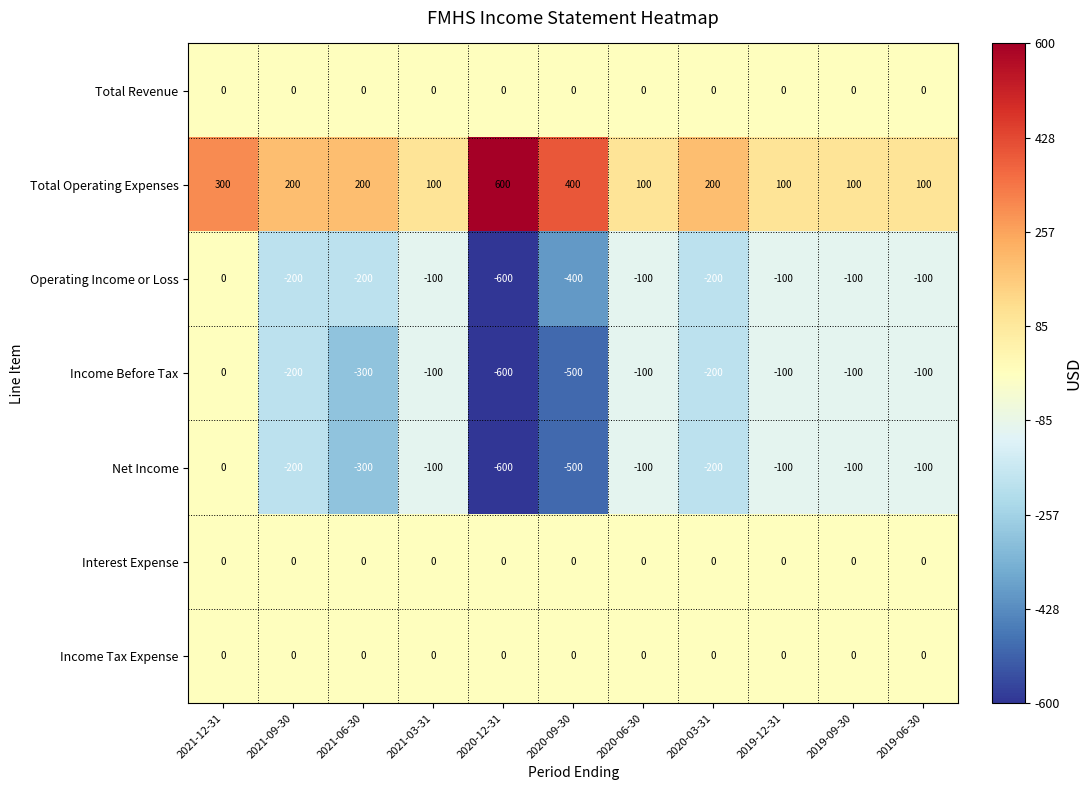

What is the spread (max minus min) of values at 2020-09-30?

900